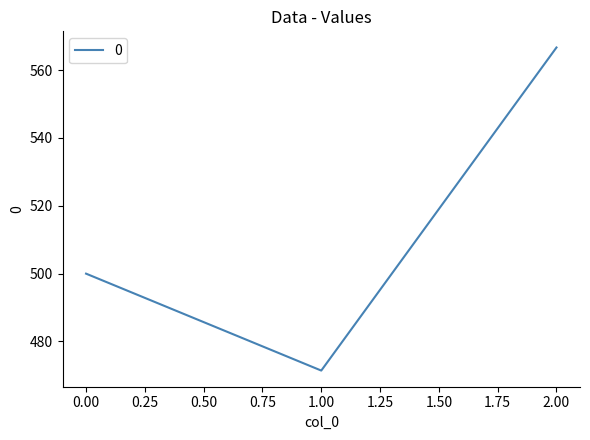

How many values are below 500?

1